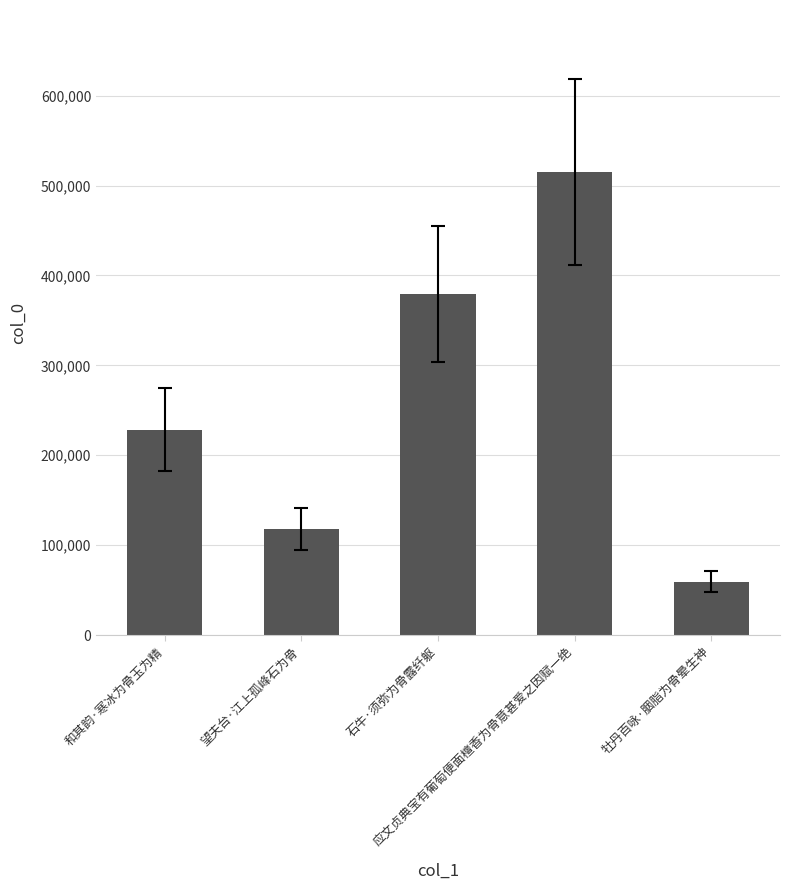

What is the approximate value at 牡丹百咏·胭脂为骨晕生神, to the nearest 10?

59330